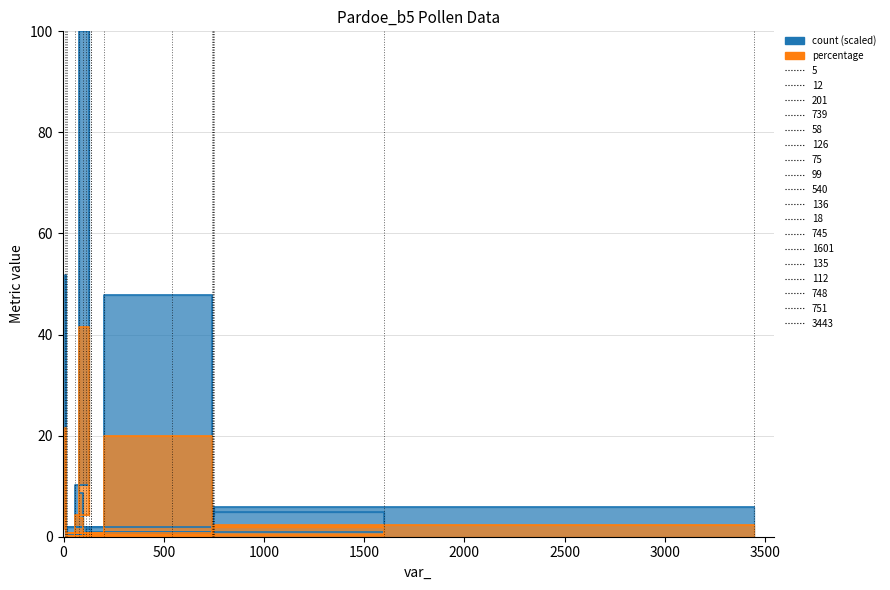

What is the approximate value of count at 112?

1.4